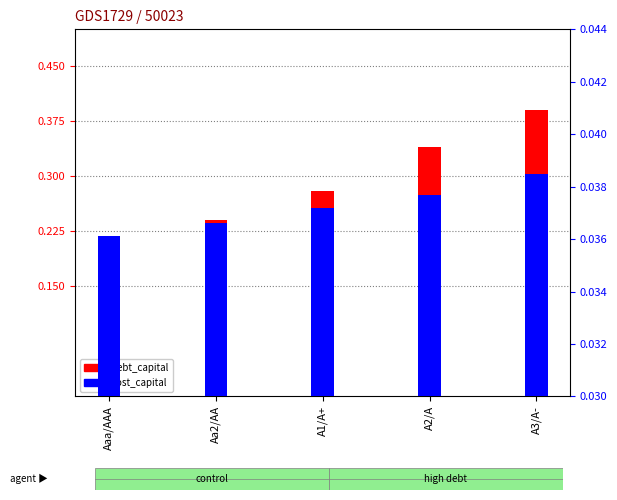

How many bars are there in each group?

2